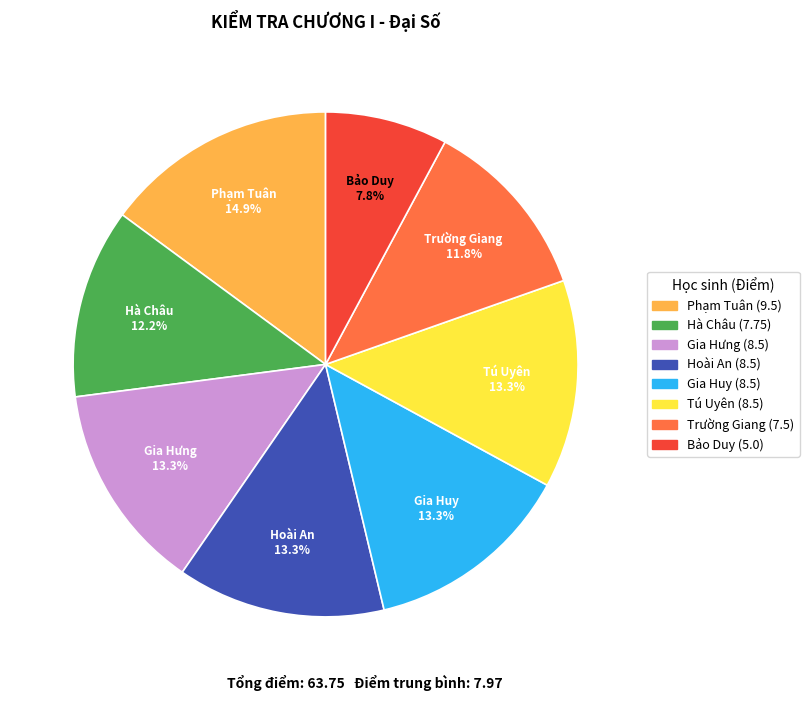

Approximately how many times larger is the value at Hoài An compared to Bảo Duy?

1.7